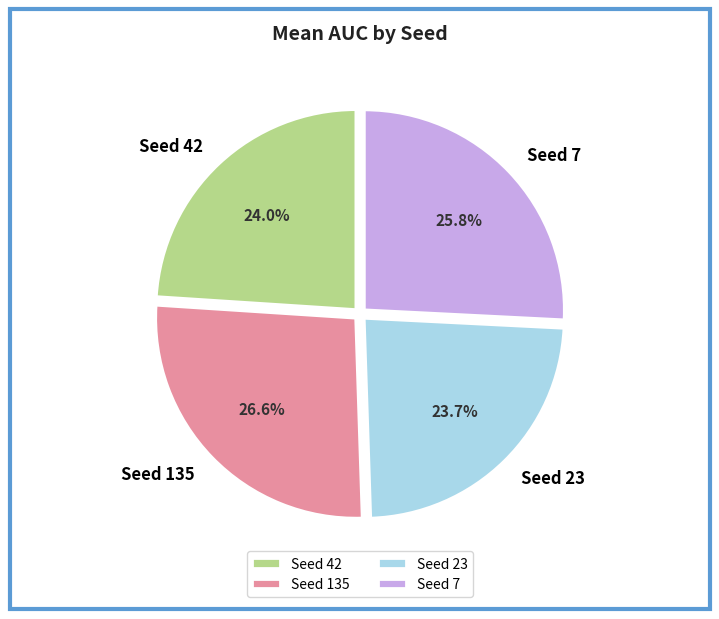

Which slice is the largest?

Seed 135